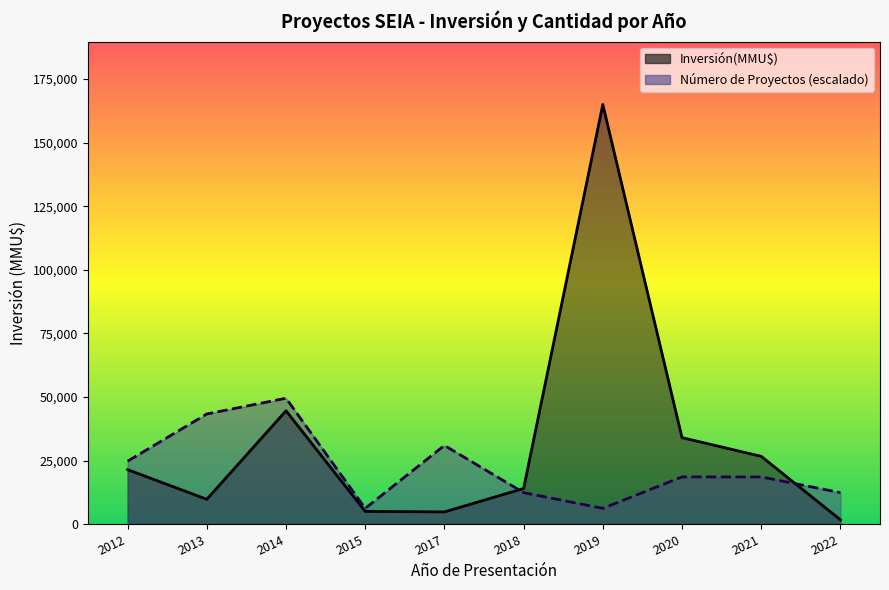

How many lines are shown in the chart?

2